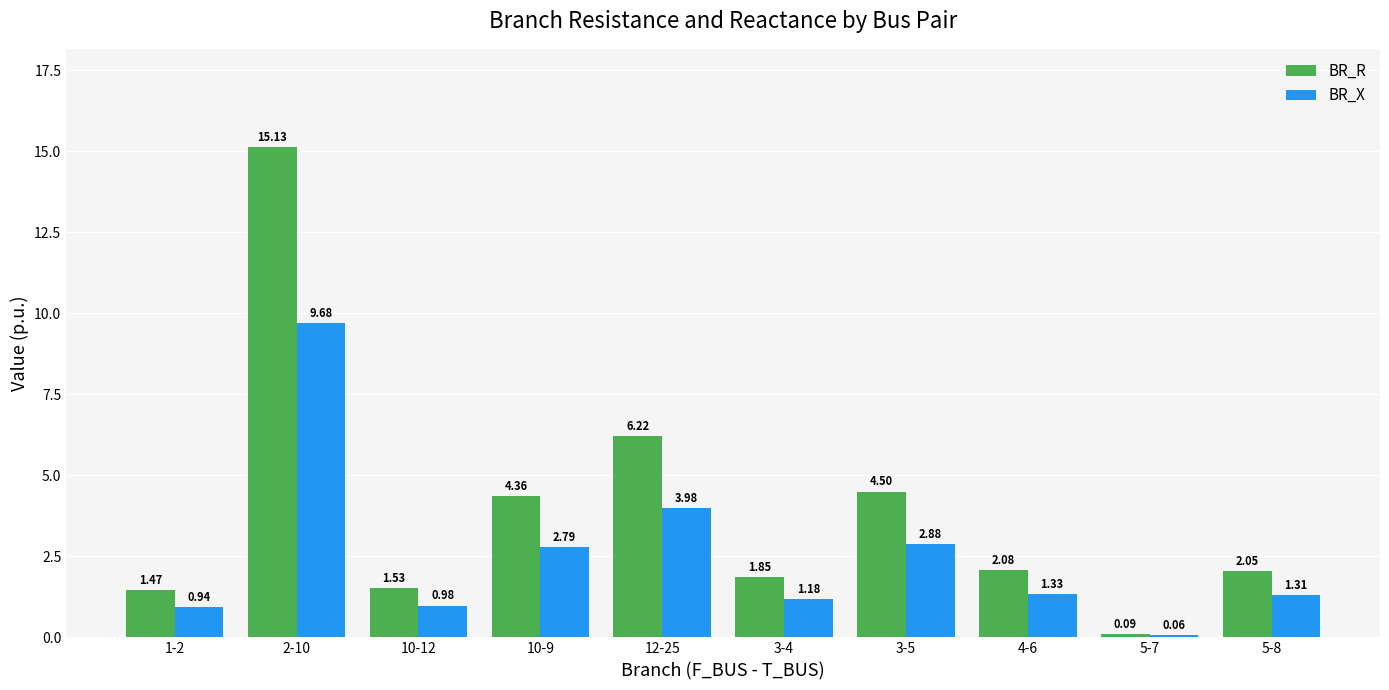

Rank the categories by BR_X value from highest to lowest.

2-10, 12-25, 3-5, 10-9, 4-6, 5-8, 3-4, 10-12, 1-2, 5-7